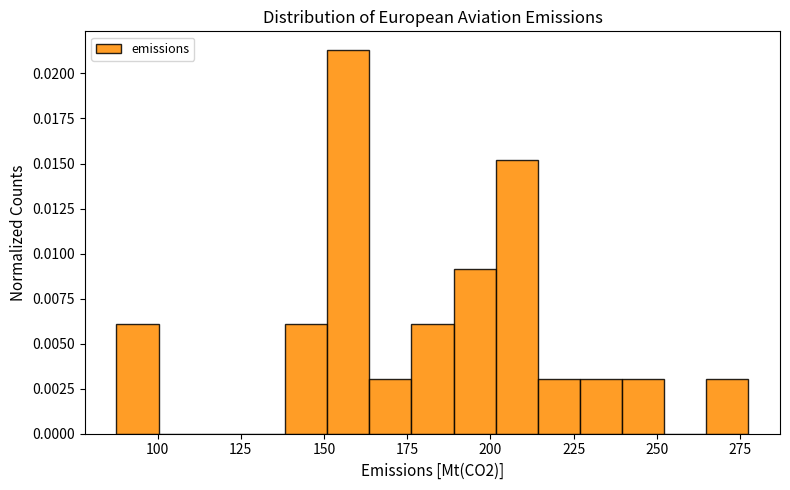

Around what value on the x-axis is the tallest bar? Give the approximate position of its centre, as read against the axis.

155